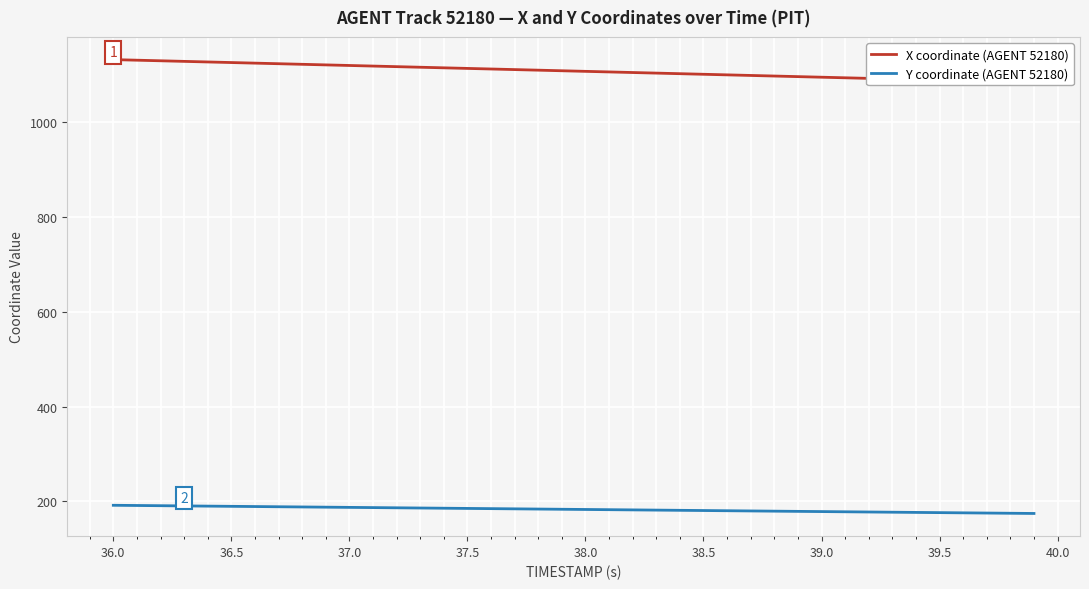

The value of Y coordinate (AGENT 52180) at 38.0 is 183.1. True or false?

True